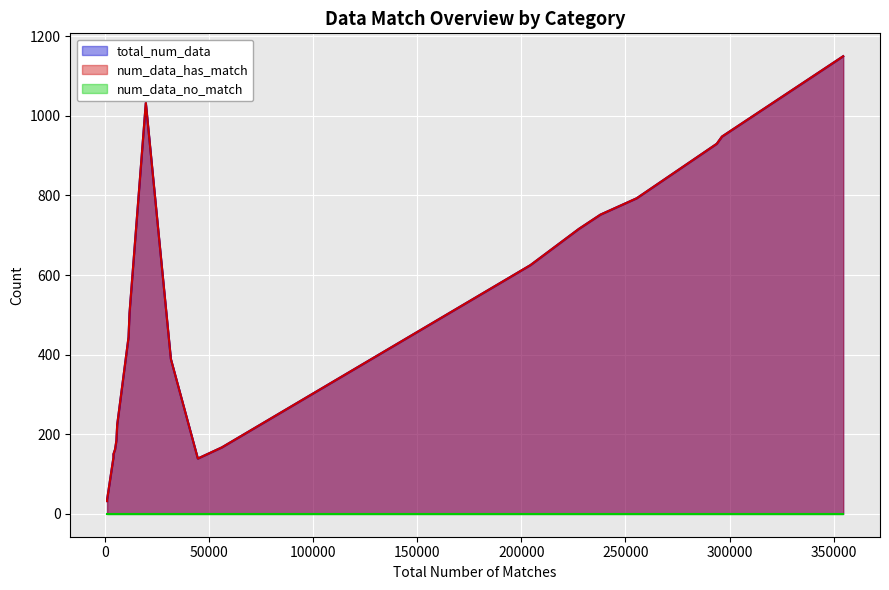

How many lines are shown in the chart?

3